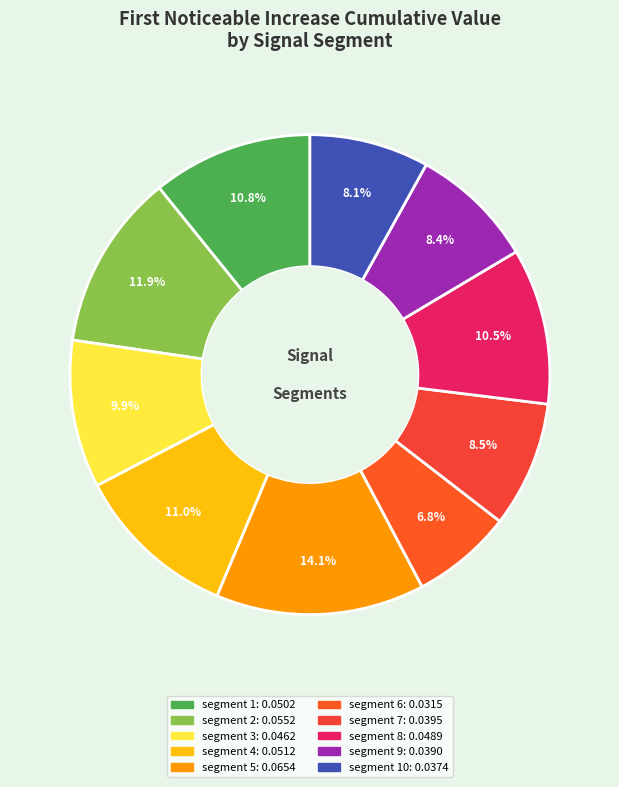

Rank the categories by value from lowest to highest.

segment 6, segment 10, segment 9, segment 7, segment 3, segment 8, segment 1, segment 4, segment 2, segment 5